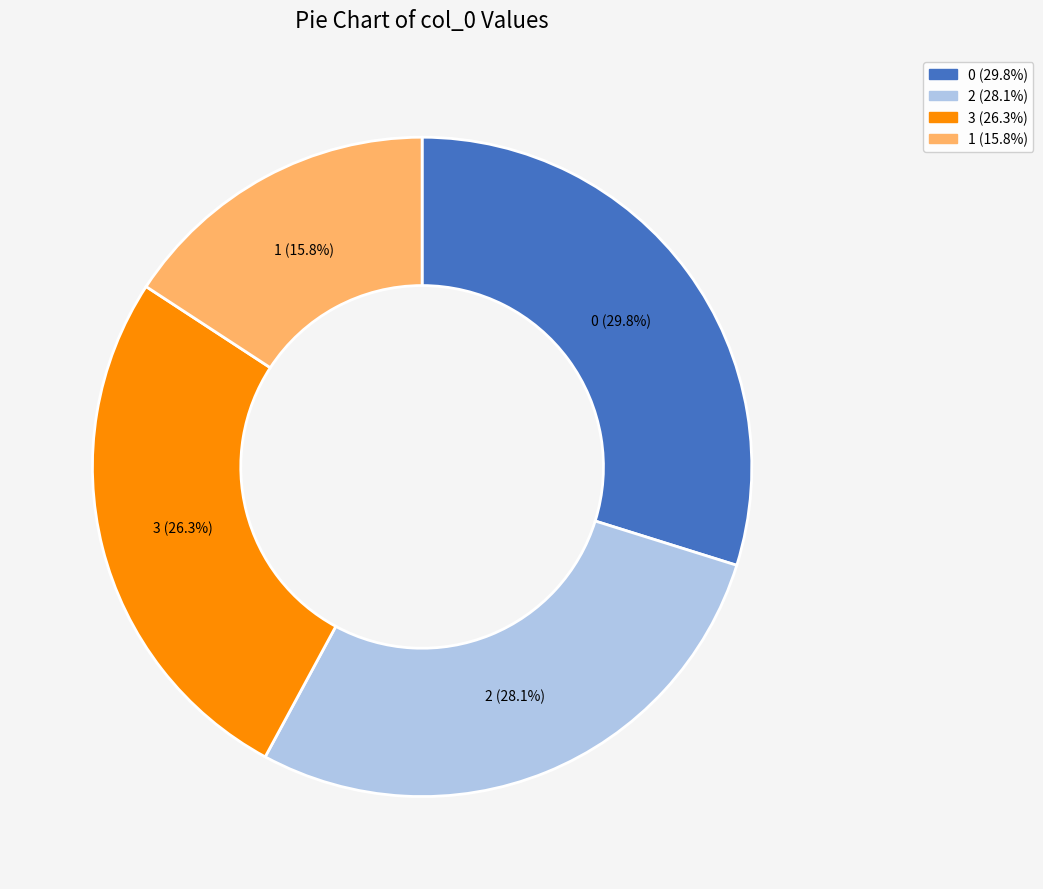

Count the number of slices in the pie.

4